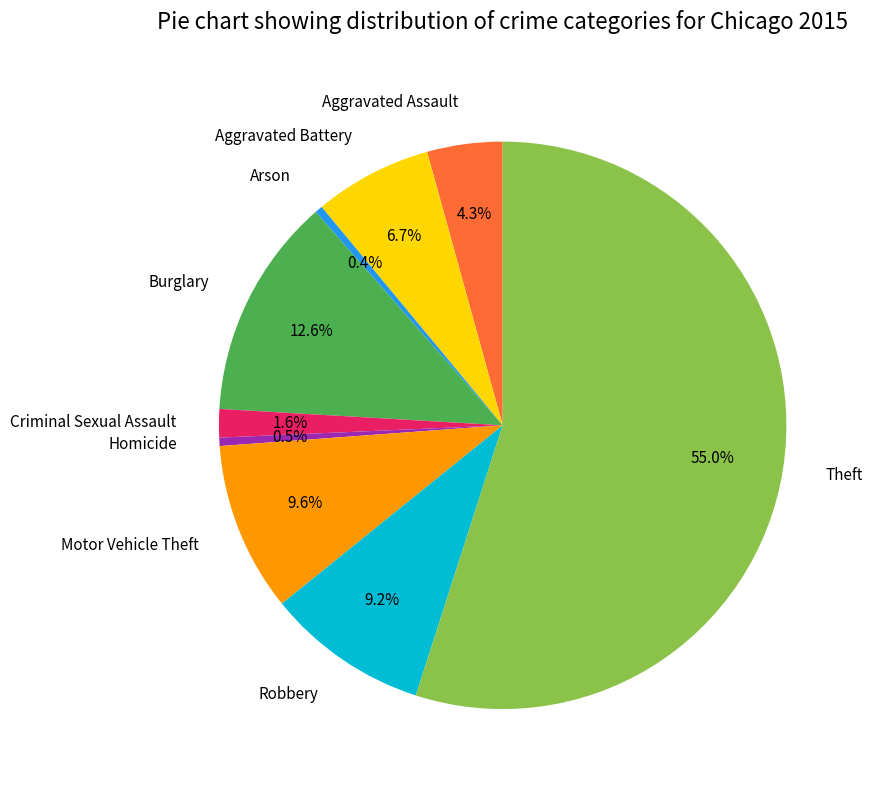

What is the largest slice in the pie chart?

Theft